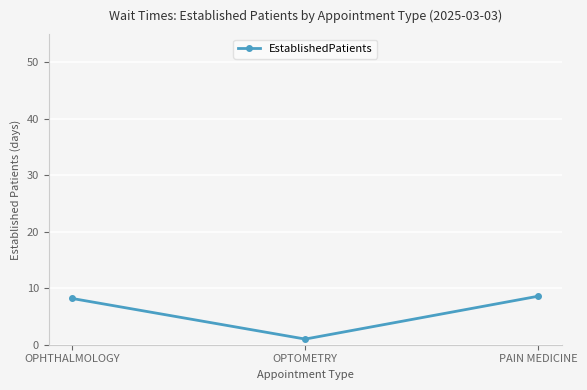

How many data points does each series have?

3